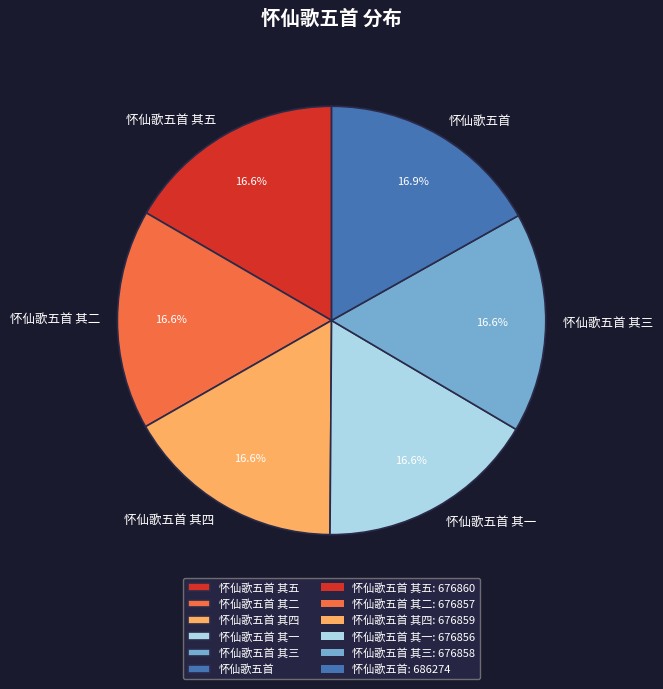

Approximately how many times larger is the value at 怀仙歌五首 其三 compared to 怀仙歌五首 其一?

1.0